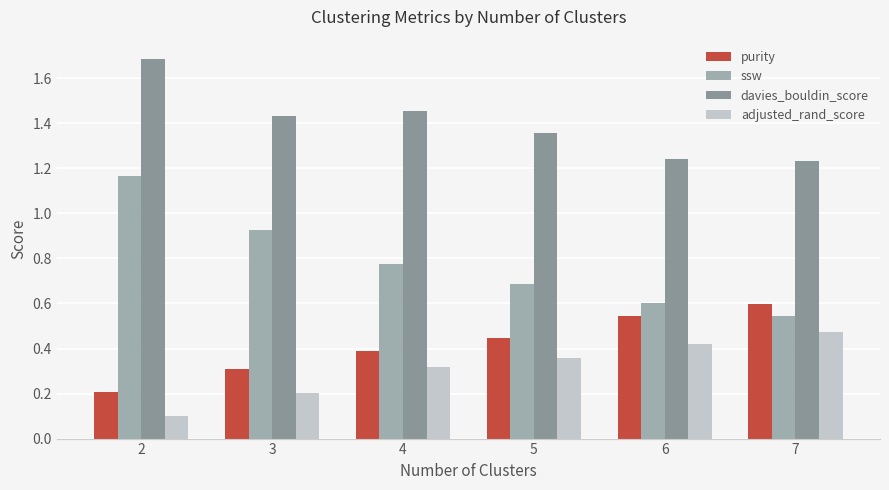

At which label does ssw reach its minimum?

7